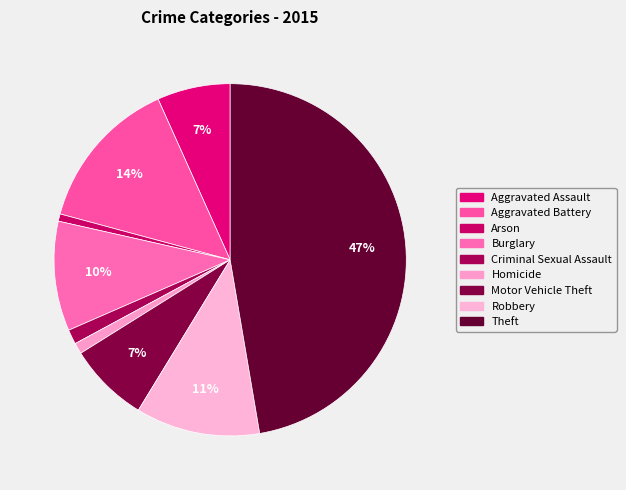

To the nearest percent, what portion does Criminal Sexual Assault represent?

1%